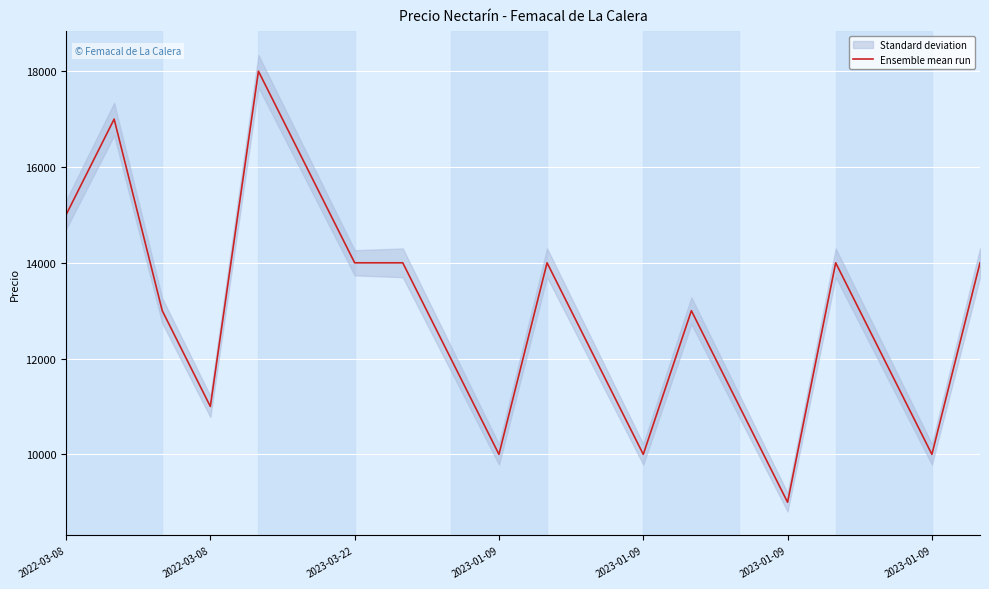

How many values are between 11000 and 14000?

12